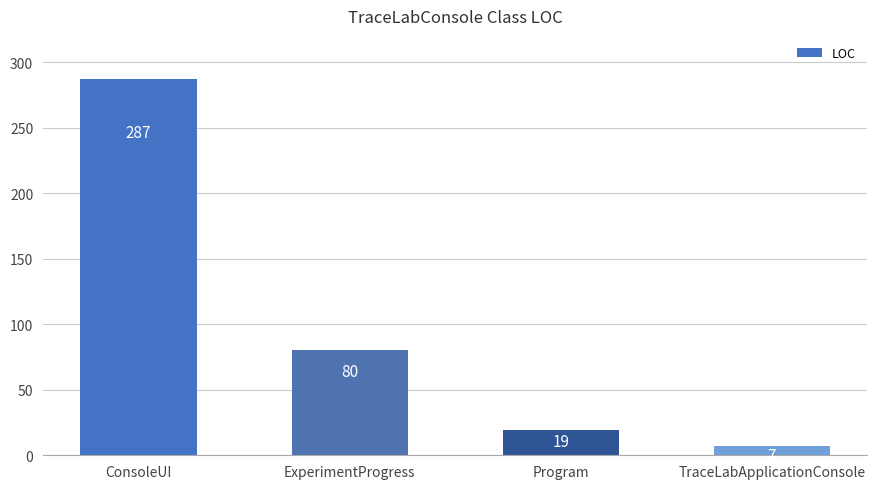

What is the sum of all values?

393